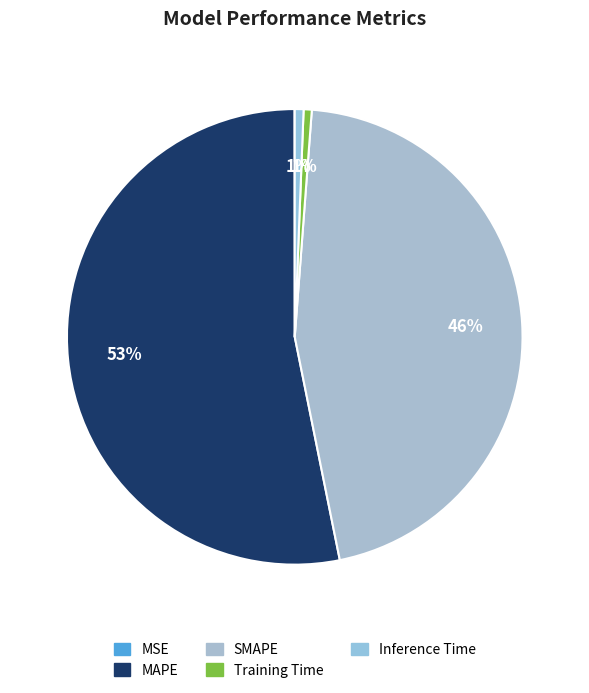

The Inference Time slice represents 11% of the pie. True or false?

False